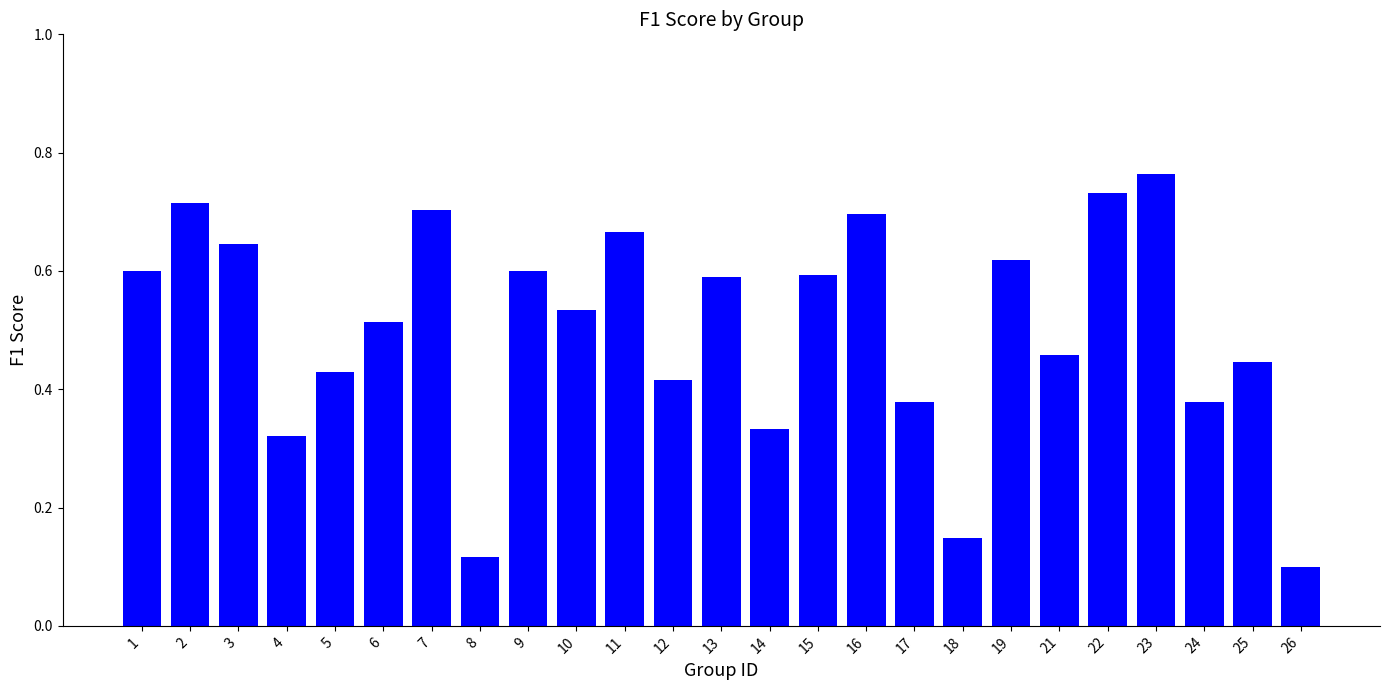

Count the values in the range 0 to 1.

25